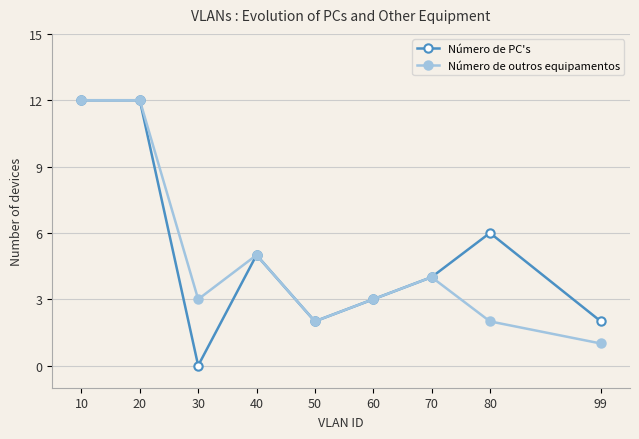

How many distinct data groups are displayed?

2